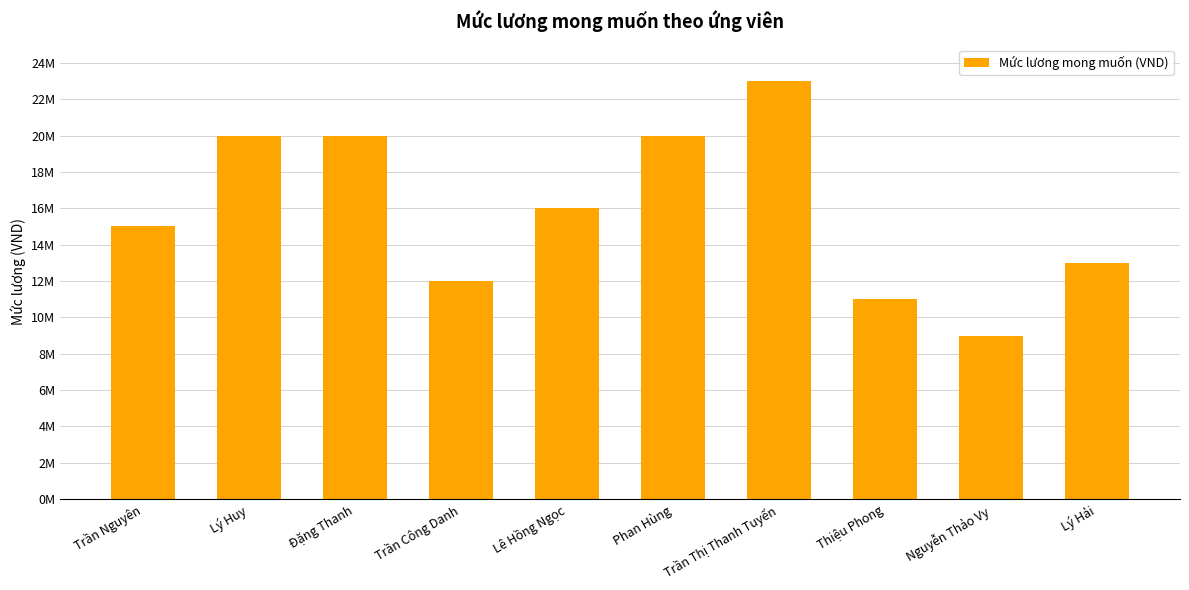

Does the chart contain any negative values?

No